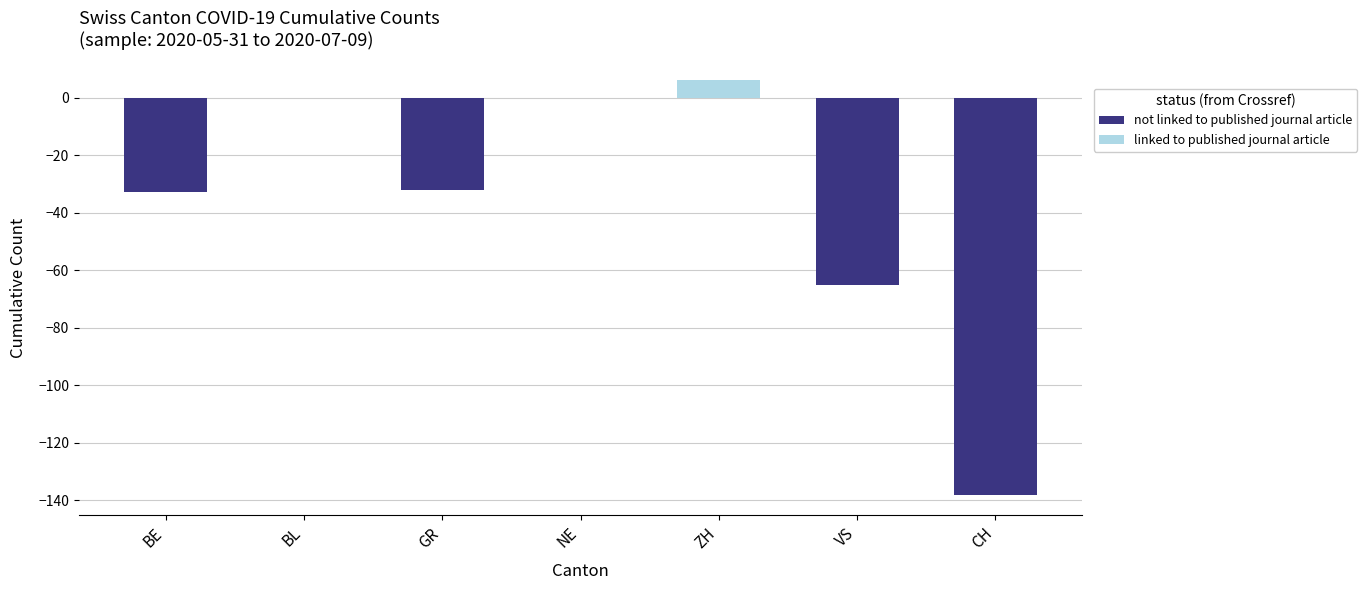

Which series has the largest total across all categories?

linked to published journal article